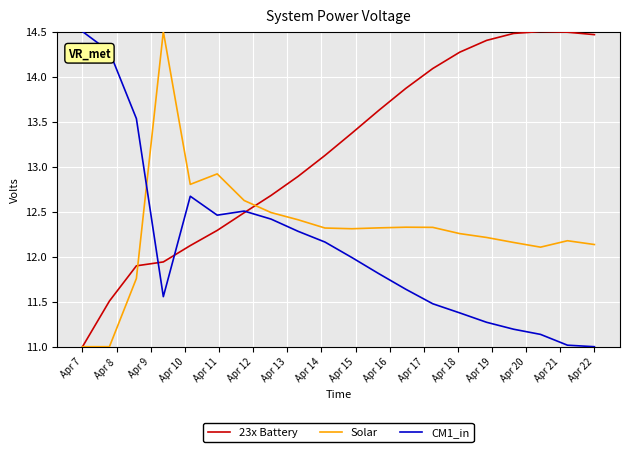

What are all the series names shown in the legend?

23x Battery, Solar, CM1_in